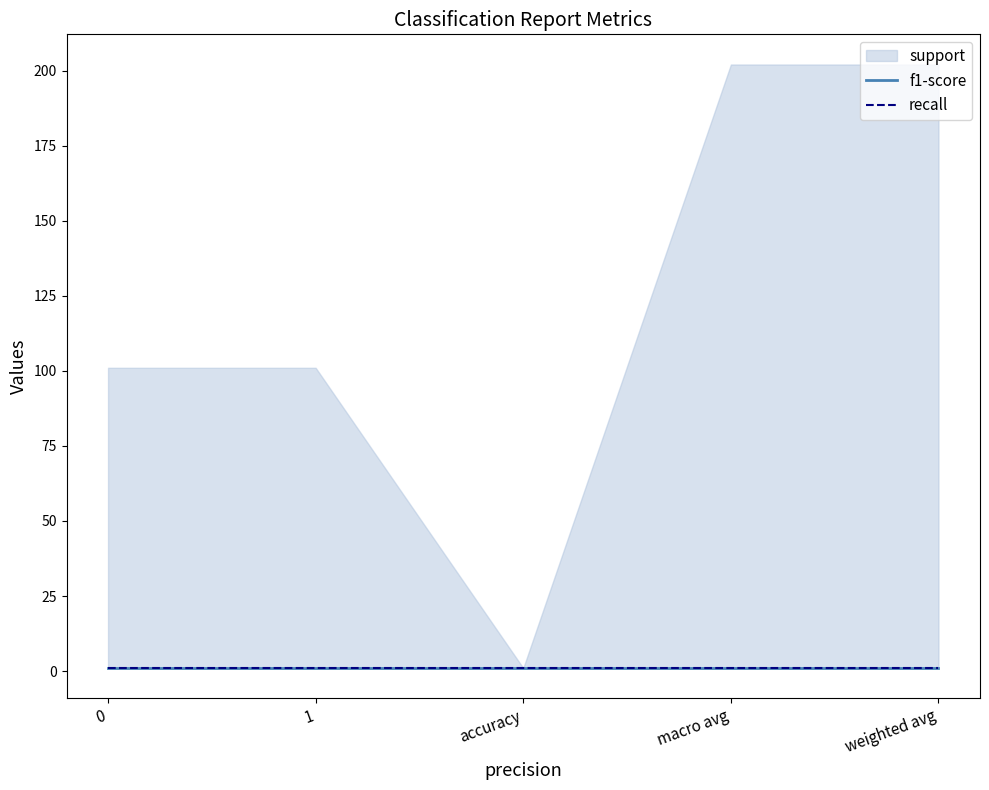

What is the maximum value shown in the chart?

202